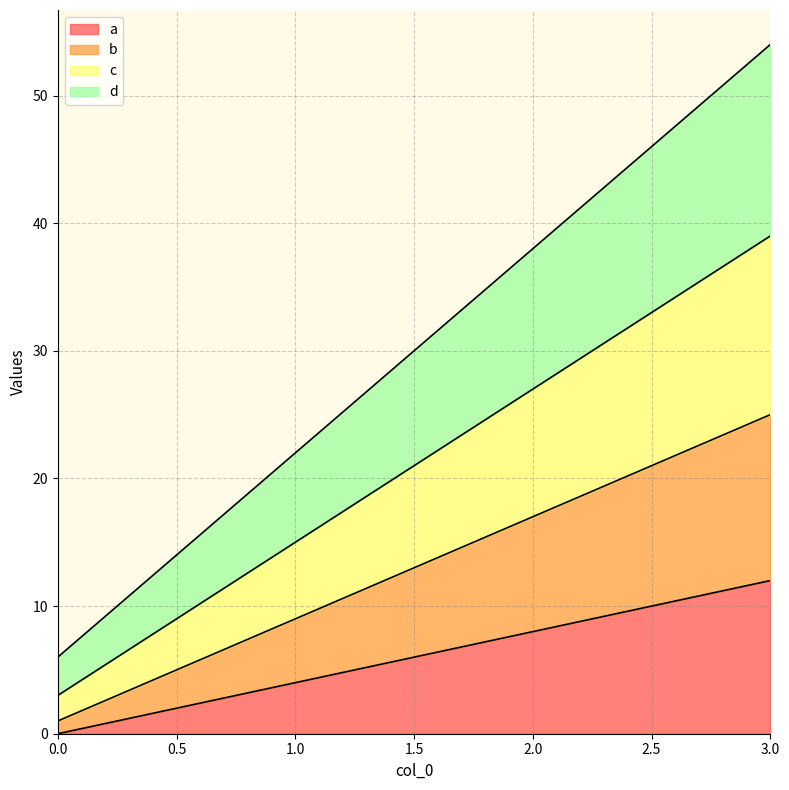

Which series has the largest total across all categories?

d